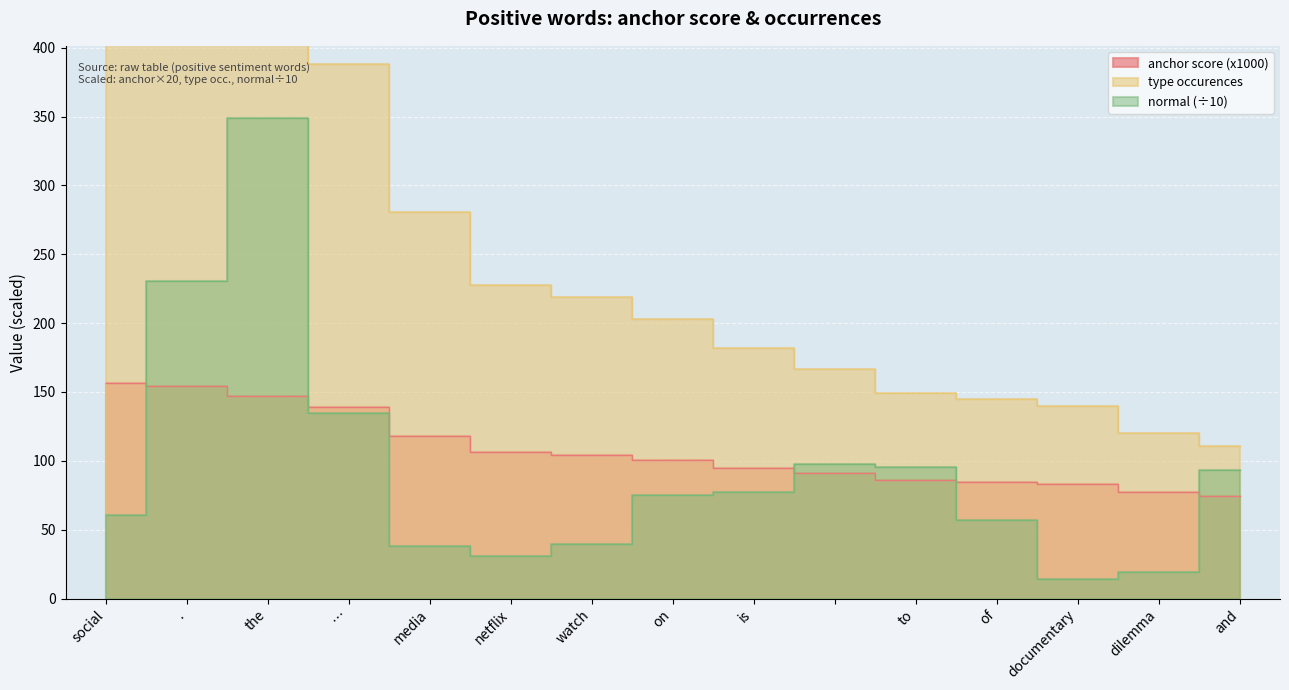

Count the number of categories in the chart.

15